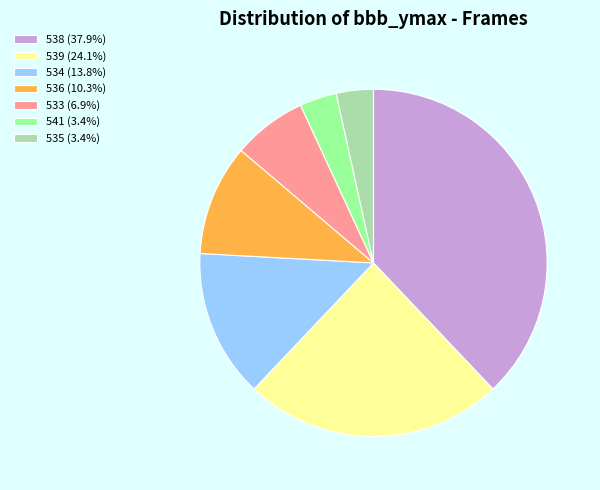

Approximately how many times larger is the value at 539 (24.1%) compared to 541 (3.4%)?

7.0